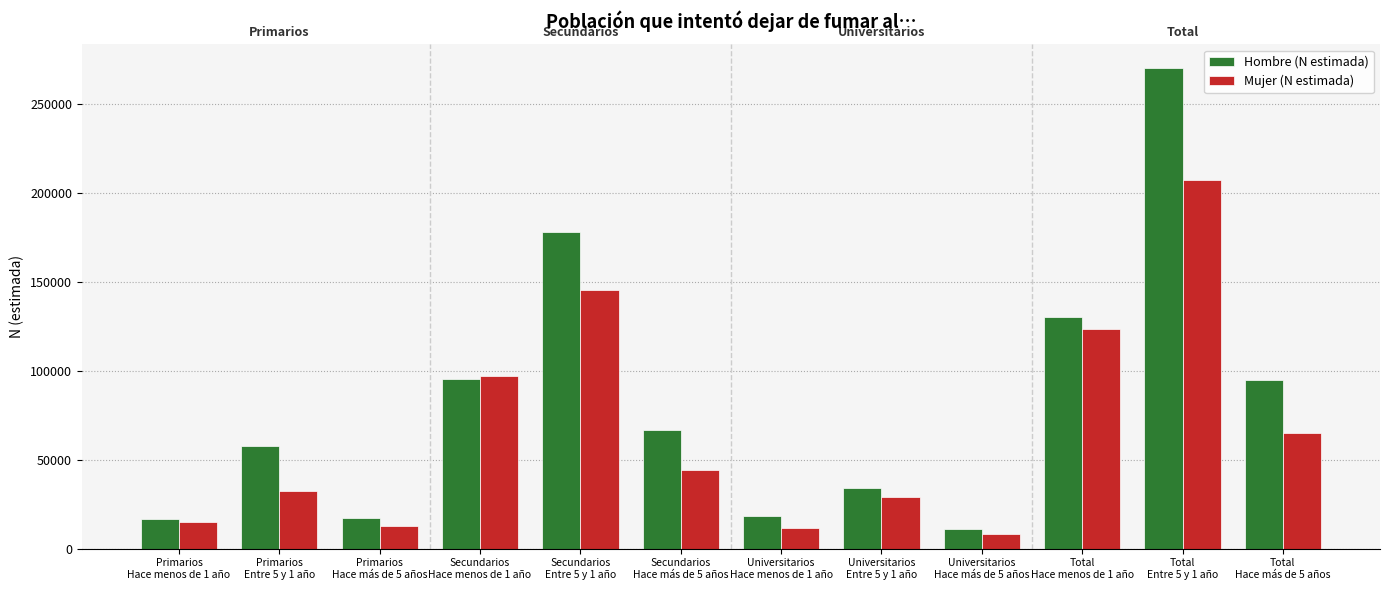

What is the sum of the Mujer (N estimada) values at Total
Hace más de 5 años and Primarios
Entre 5 y 1 año?

97410